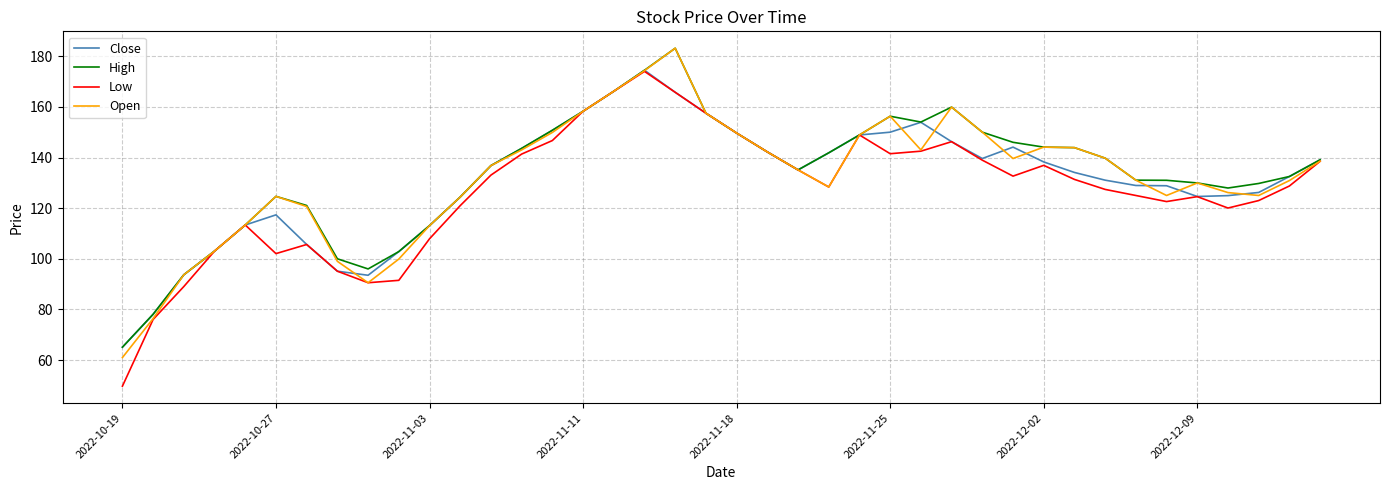

What is the greatest value displayed?

183.2